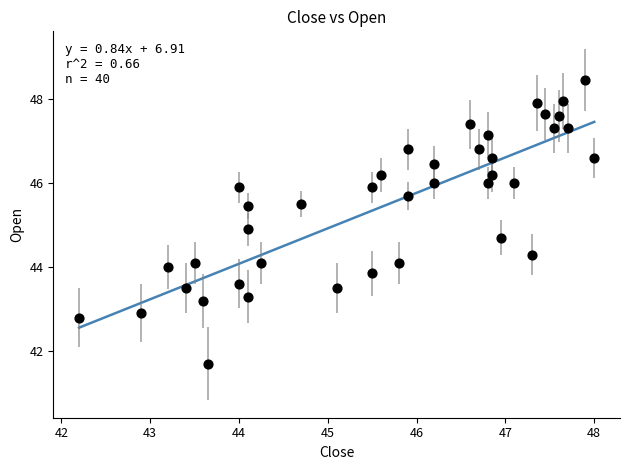

What Y value in the scatter plot is closest to 45?

44.9